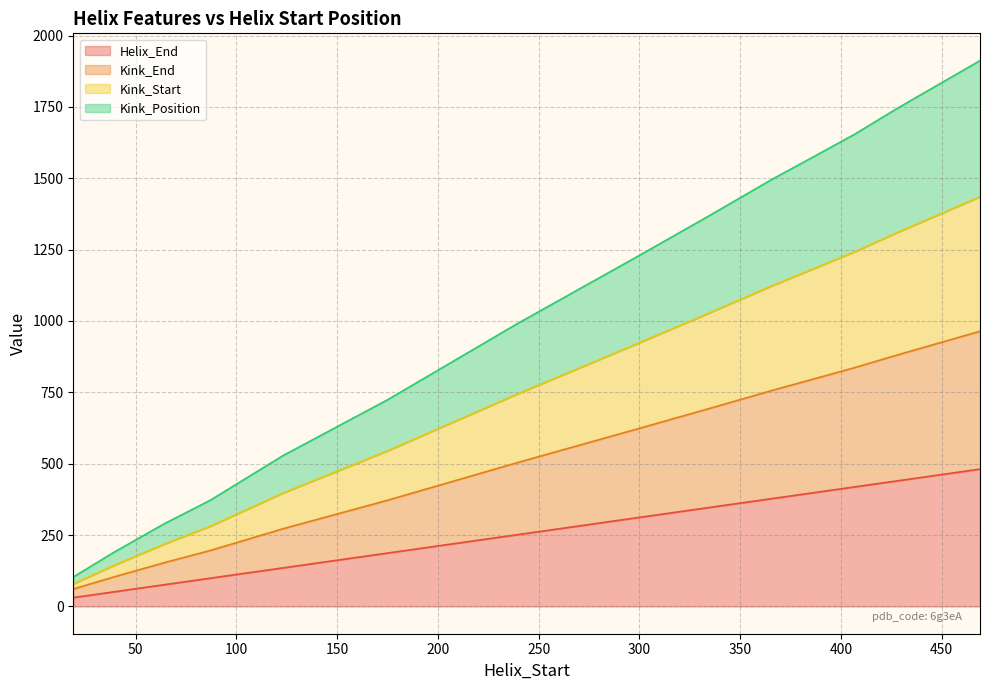

Reading left to right, transcribe all the data shown in this chart.

Helix_End: 31	51	76	99	135	187	251	308	344	378	396	419	440	481
Kink_Position: 103	189	289	372	528	724	989	1214	1358	1497	1566	1655	1745	1912
Kink_Start: 79	143	218	281	397	545	743	912	1020	1124	1176	1243	1310	1435
Kink_End: 61	103	153	196	272	372	503	616	688	757	792	837	881	964